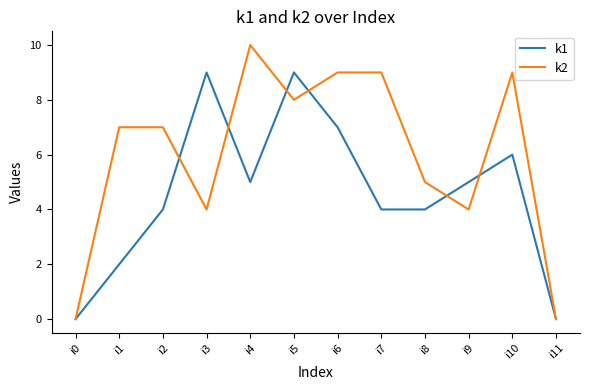

Which series has the largest range (max minus min)?

k2